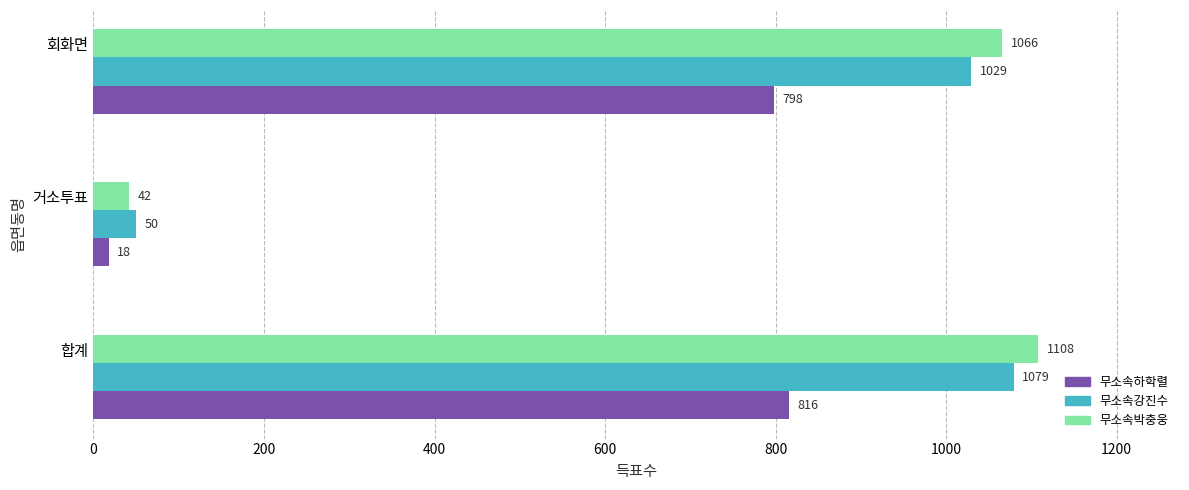

What is the sum of all 무소속박충웅 values?

2216